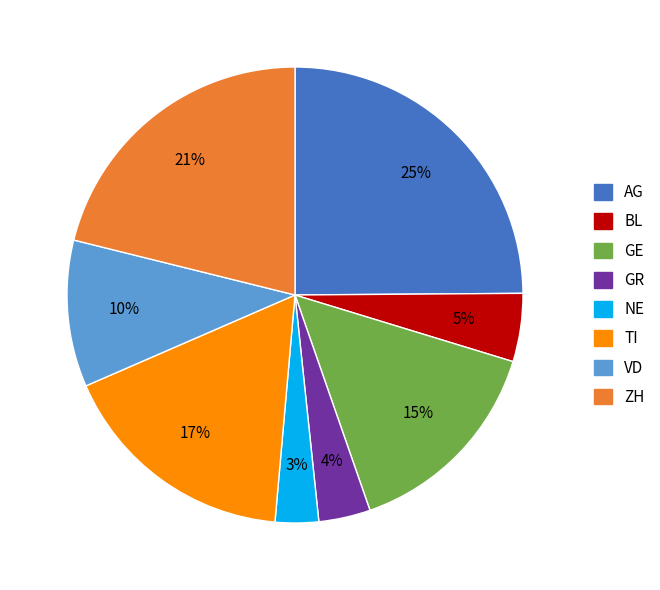

How many segments does this pie chart have?

8